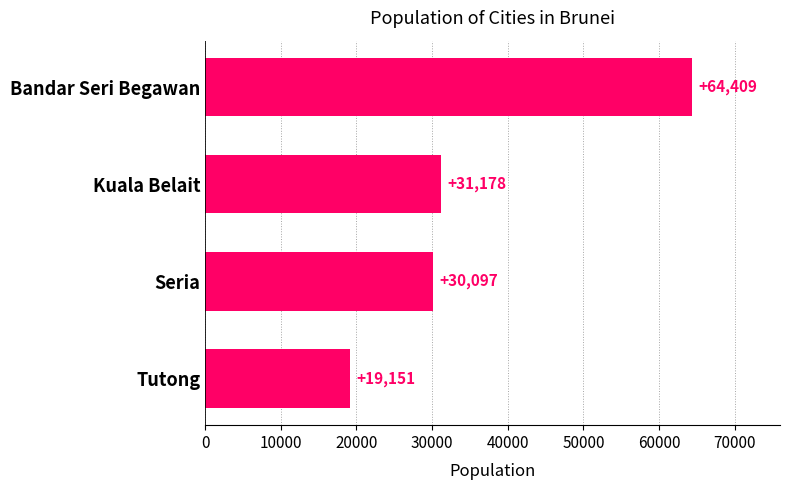

Is it true that the value at Bandar Seri Begawan is 109609?

False